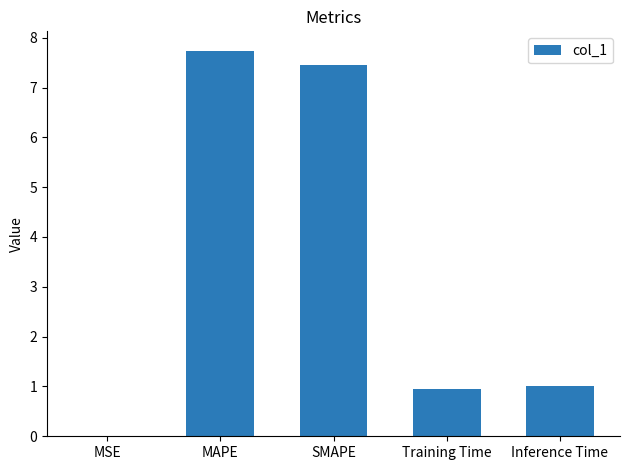

What is the change in value from MAPE to Inference Time?

-6.7